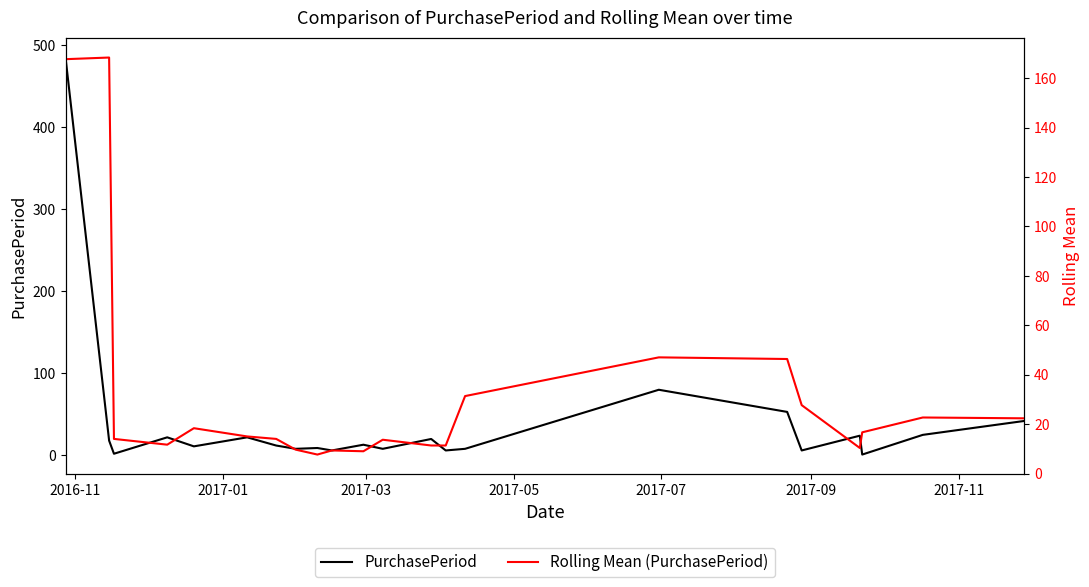

What is the highest value of the PurchasePeriod series?

485